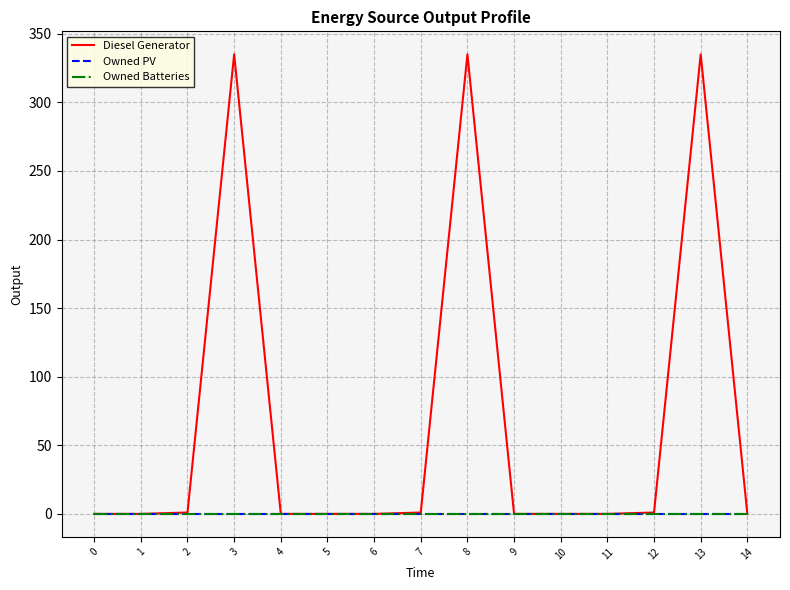

Which has a higher value, 6 or 9?

6